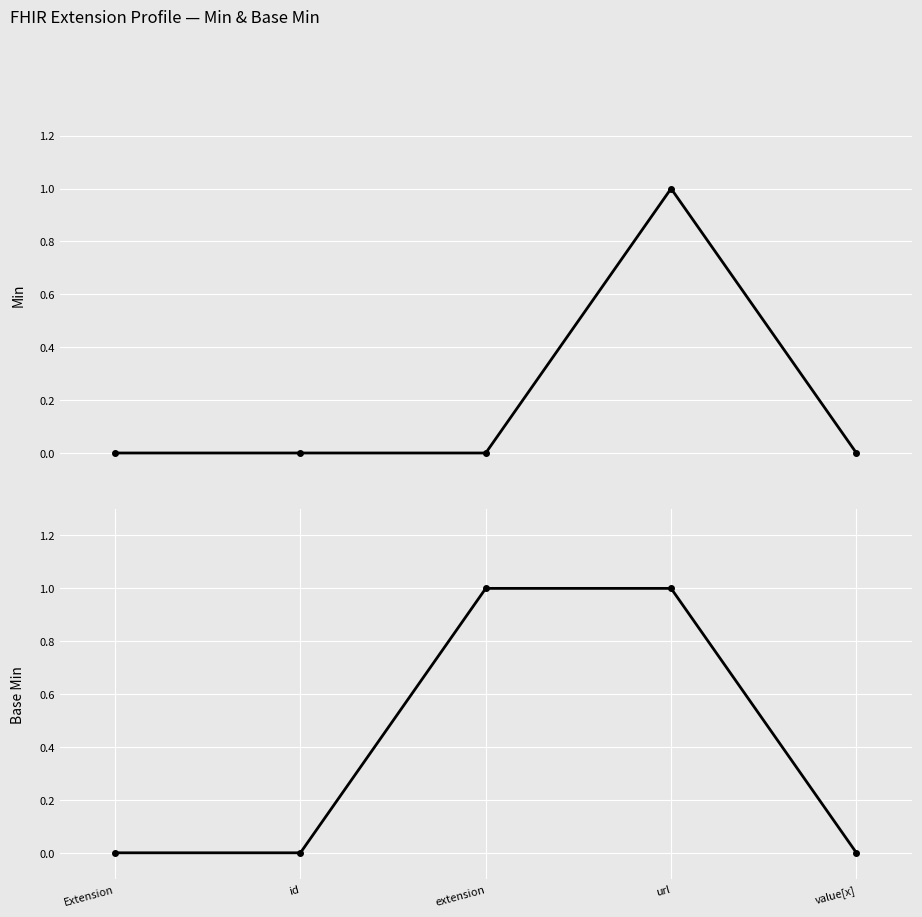

Reading left to right, extract all data points from this chart.

Min: 0	0	0	1	0
Base Min: 0	0	1	1	0